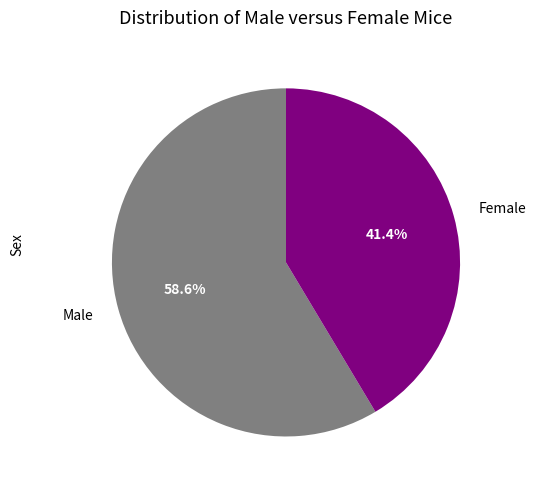

Does any single category account for the majority?

Yes